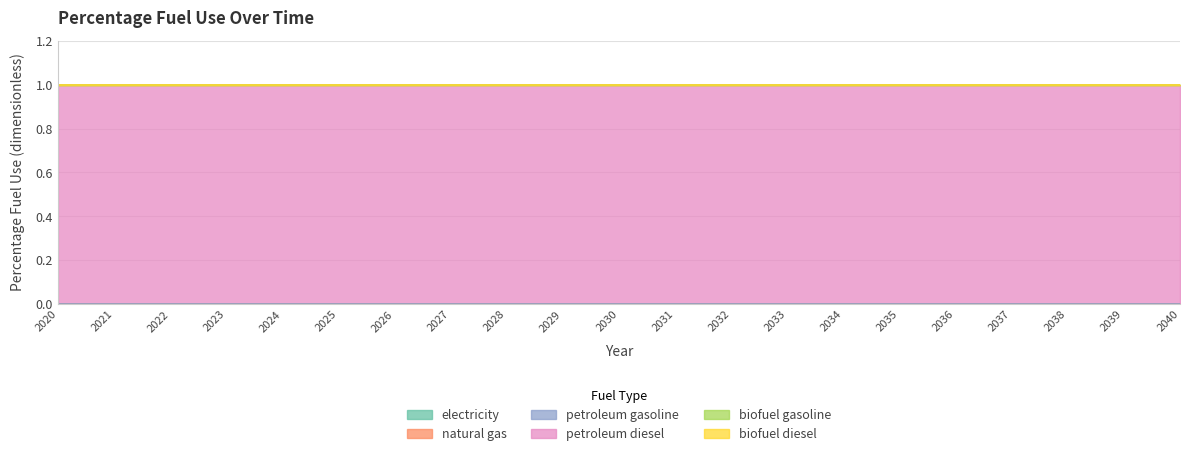

Reading right to left, list all the values displayed in this chart.

electricity: 2040=0	2039=0	2038=0	2037=0	2036=0	2035=0	2034=0	2033=0	2032=0	2031=0	2030=0	2029=0	2028=0	2027=0	2026=0	2025=0	2024=0	2023=0	2022=0	2021=0	2020=0
natural gas: 2040=0	2039=0	2038=0	2037=0	2036=0	2035=0	2034=0	2033=0	2032=0	2031=0	2030=0	2029=0	2028=0	2027=0	2026=0	2025=0	2024=0	2023=0	2022=0	2021=0	2020=0
petroleum gasoline: 2040=0	2039=0	2038=0	2037=0	2036=0	2035=0	2034=0	2033=0	2032=0	2031=0	2030=0	2029=0	2028=0	2027=0	2026=0	2025=0	2024=0	2023=0	2022=0	2021=0	2020=0
petroleum diesel: 2040=1	2039=1	2038=1	2037=1	2036=1	2035=1	2034=1	2033=1	2032=1	2031=1	2030=1	2029=1	2028=1	2027=1	2026=1	2025=1	2024=1	2023=1	2022=1	2021=1	2020=1
biofuel gasoline: 2040=0	2039=0	2038=0	2037=0	2036=0	2035=0	2034=0	2033=0	2032=0	2031=0	2030=0	2029=0	2028=0	2027=0	2026=0	2025=0	2024=0	2023=0	2022=0	2021=0	2020=0
biofuel diesel: 2040=0	2039=0	2038=0	2037=0	2036=0	2035=0	2034=0	2033=0	2032=0	2031=0	2030=0	2029=0	2028=0	2027=0	2026=0	2025=0	2024=0	2023=0	2022=0	2021=0	2020=0